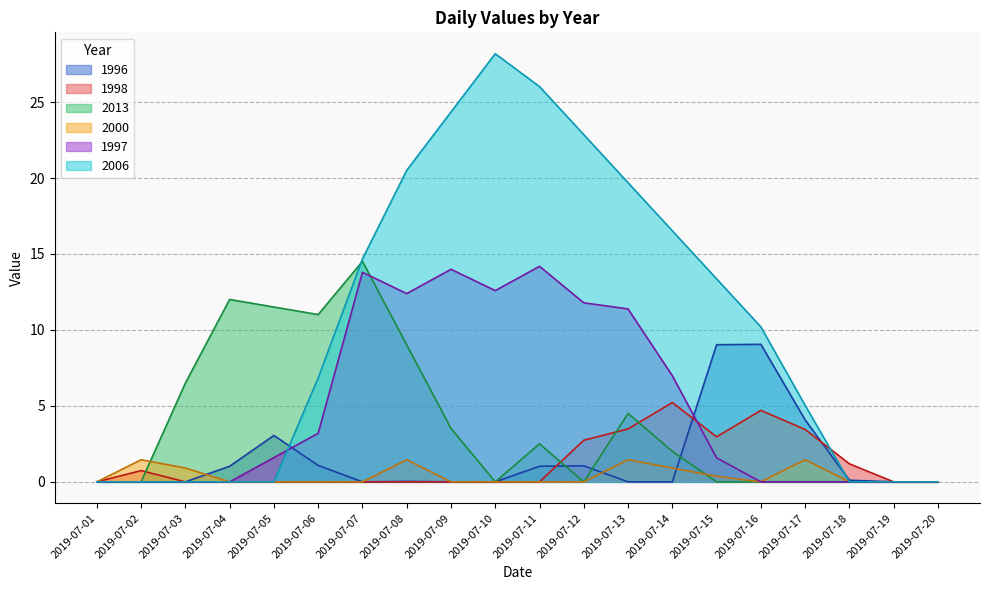

Reading left to right, list all the values displayed in this chart.

1996: 2019-07-01=0.0	2019-07-02=0.0	2019-07-03=0.0	2019-07-04=1.0	2019-07-05=3.1	2019-07-06=1.1	2019-07-07=0.0	2019-07-08=0.0	2019-07-09=0.0	2019-07-10=0.0	2019-07-11=1.0	2019-07-12=1.1	2019-07-13=0.0	2019-07-14=0.0	2019-07-15=9.0	2019-07-16=9.1	2019-07-17=4.1	2019-07-18=0.1	2019-07-19=0.0	2019-07-20=0.0
1998: 2019-07-01=0.0	2019-07-02=0.7	2019-07-03=0.0	2019-07-04=0.0	2019-07-05=0.0	2019-07-06=0.0	2019-07-07=0.0	2019-07-08=0.0	2019-07-09=0.0	2019-07-10=0.0	2019-07-11=0.0	2019-07-12=2.7	2019-07-13=3.5	2019-07-14=5.2	2019-07-15=3.0	2019-07-16=4.7	2019-07-17=3.4	2019-07-18=1.2	2019-07-19=0.0	2019-07-20=0.0
2013: 2019-07-01=0.0	2019-07-02=0.0	2019-07-03=6.5	2019-07-04=12.0	2019-07-05=11.5	2019-07-06=11.0	2019-07-07=14.5	2019-07-08=9.0	2019-07-09=3.5	2019-07-10=0.0	2019-07-11=2.5	2019-07-12=0.0	2019-07-13=4.5	2019-07-14=2.0	2019-07-15=0.0	2019-07-16=0.0	2019-07-17=0.0	2019-07-18=0.0	2019-07-19=0.0	2019-07-20=0.0
2000: 2019-07-01=0.0	2019-07-02=1.5	2019-07-03=0.9	2019-07-04=0.0	2019-07-05=0.0	2019-07-06=0.0	2019-07-07=0.0	2019-07-08=1.5	2019-07-09=0.0	2019-07-10=0.0	2019-07-11=0.0	2019-07-12=0.0	2019-07-13=1.5	2019-07-14=0.9	2019-07-15=0.4	2019-07-16=0.0	2019-07-17=1.5	2019-07-18=0.0	2019-07-19=0.0	2019-07-20=0.0
1997: 2019-07-01=0.0	2019-07-02=0.0	2019-07-03=0.0	2019-07-04=0.0	2019-07-05=1.6	2019-07-06=3.2	2019-07-07=13.8	2019-07-08=12.4	2019-07-09=14.0	2019-07-10=12.6	2019-07-11=14.2	2019-07-12=11.8	2019-07-13=11.4	2019-07-14=7.0	2019-07-15=1.6	2019-07-16=0.0	2019-07-17=0.0	2019-07-18=0.0	2019-07-19=0.0	2019-07-20=0.0
2006: 2019-07-01=0.0	2019-07-02=0.0	2019-07-03=0.0	2019-07-04=0.0	2019-07-05=0.0	2019-07-06=6.8	2019-07-07=14.7	2019-07-08=20.5	2019-07-09=24.3	2019-07-10=28.2	2019-07-11=26.0	2019-07-12=22.9	2019-07-13=19.7	2019-07-14=16.5	2019-07-15=13.4	2019-07-16=10.2	2019-07-17=5.0	2019-07-18=0.0	2019-07-19=0.0	2019-07-20=0.0